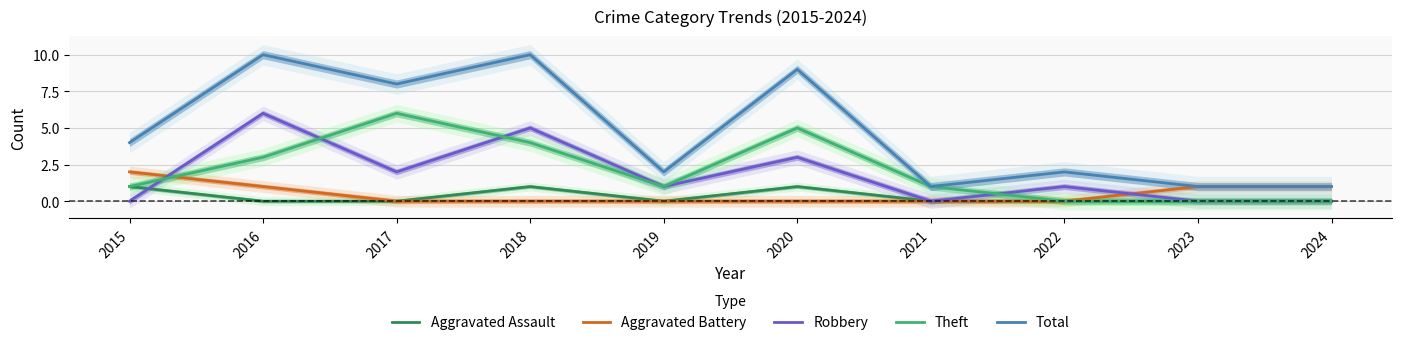

At how many categories does at least one series exceed 9?

2